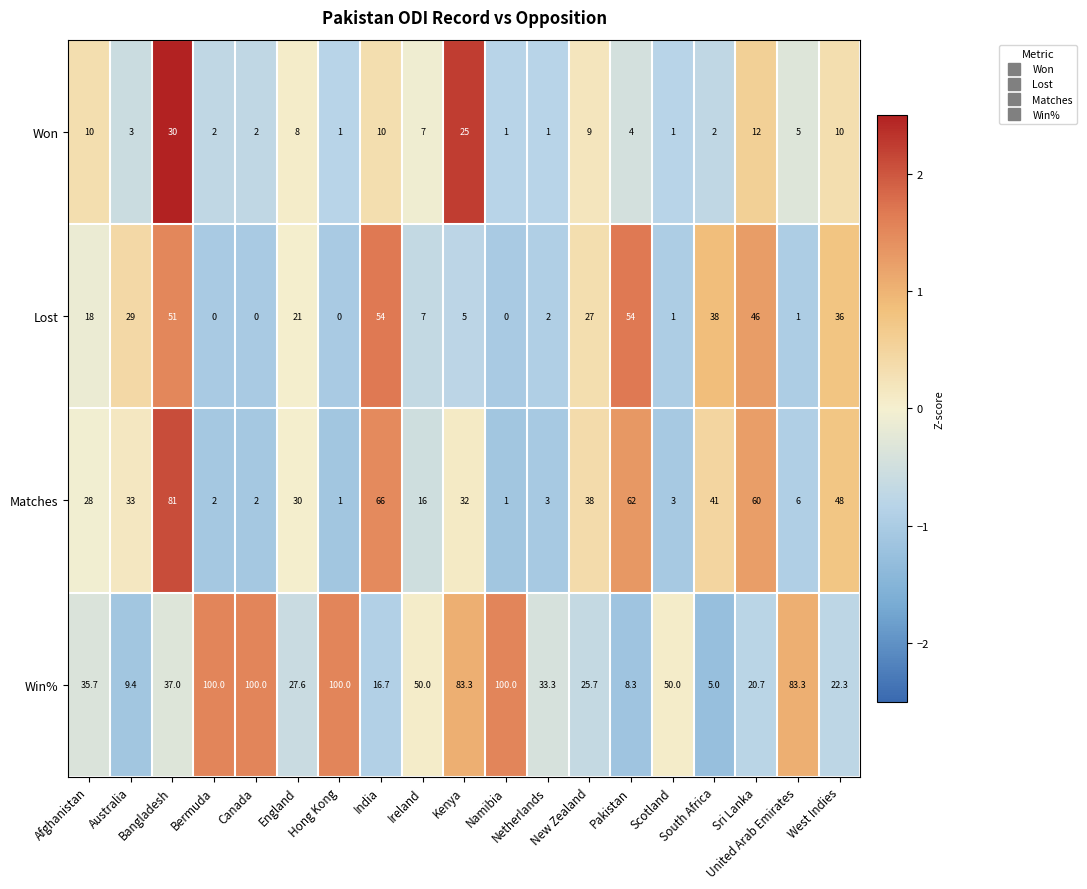

What is the average value of the Matches series?

29.1